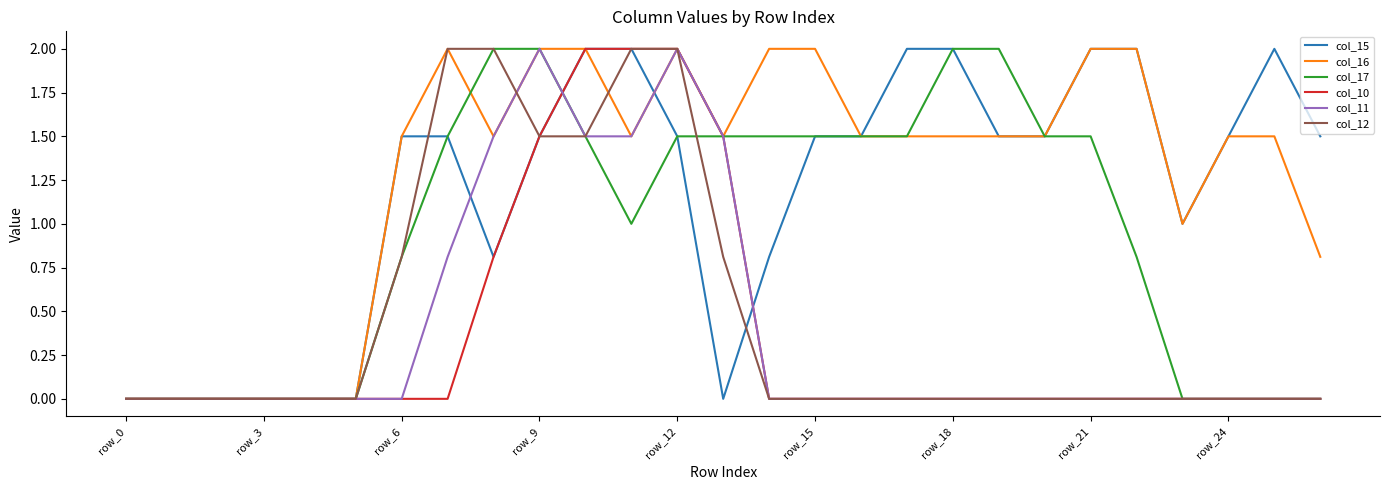

What is the maximum value shown in the chart?

2.0